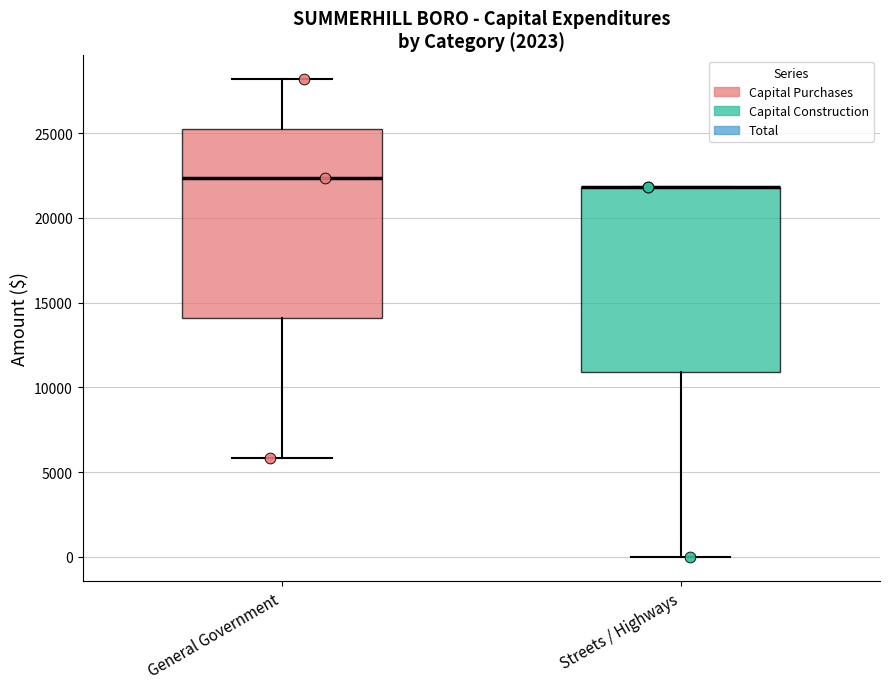

Reading left to right, transcribe this box plot: for each box, give where its median line is, the range the box spans, and where its two whiskers end, as read against the y-axis. The values are not printed on the chart, so give them approximately, as read against the axis.

General Government: median 22500, box 14000 to 25500, whiskers 6000 to 28000
Streets / Highways: median 22000 (drawn on the box's upper edge), box 11000 to 22000, whiskers 0 to 22000